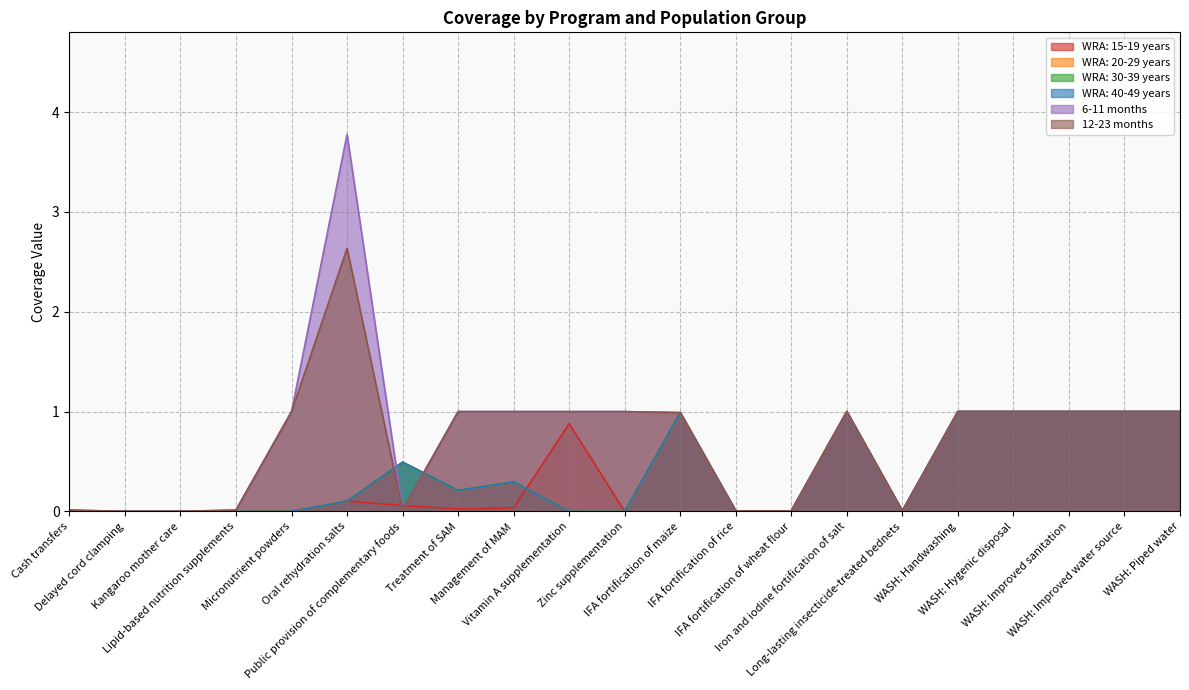

Count the number of data series in this chart.

6